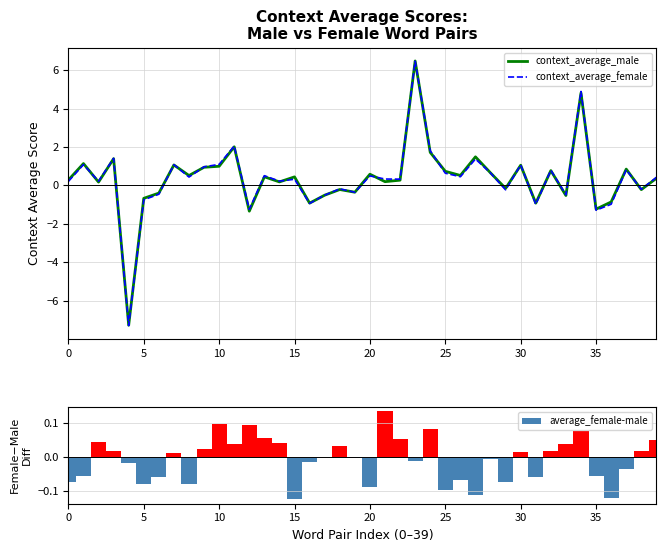

What is the minimum value for context_average_female?

-7.3